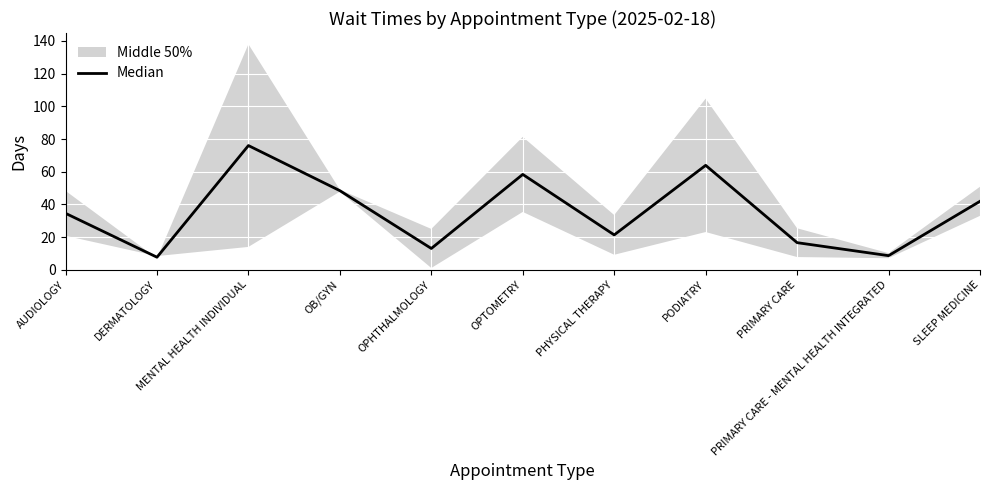

Where is the data nearest to the value 41?

SLEEP MEDICINE